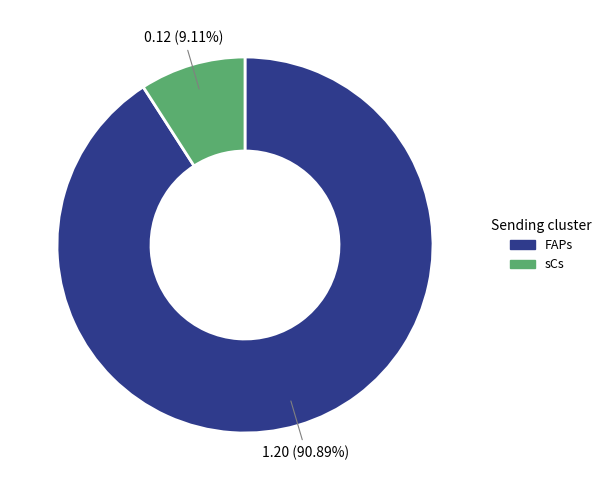

Is the sum of sCs and FAPs greater than half?

Yes